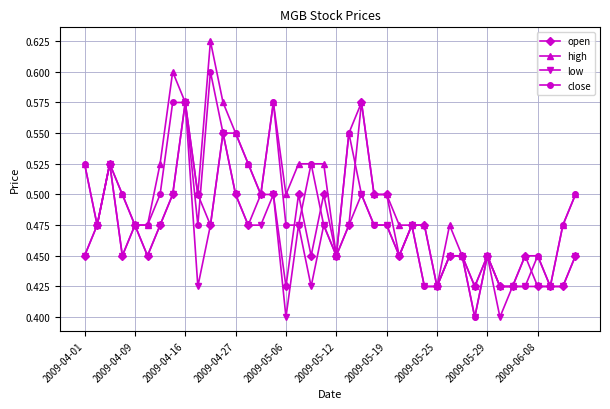

True or false: open has more than 2 interior local peaks.

True